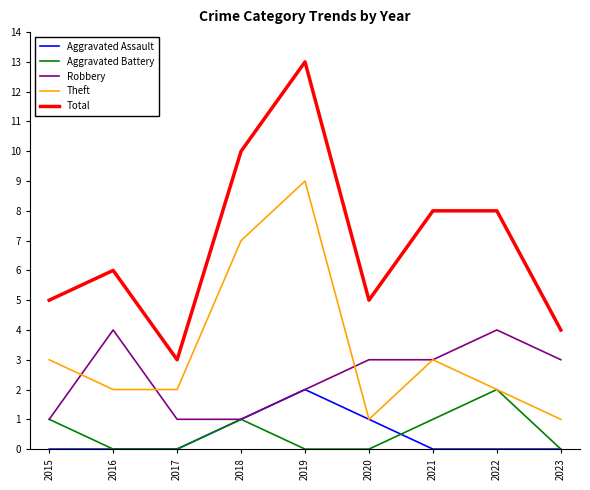

What is the total value across all series at 2020?

10